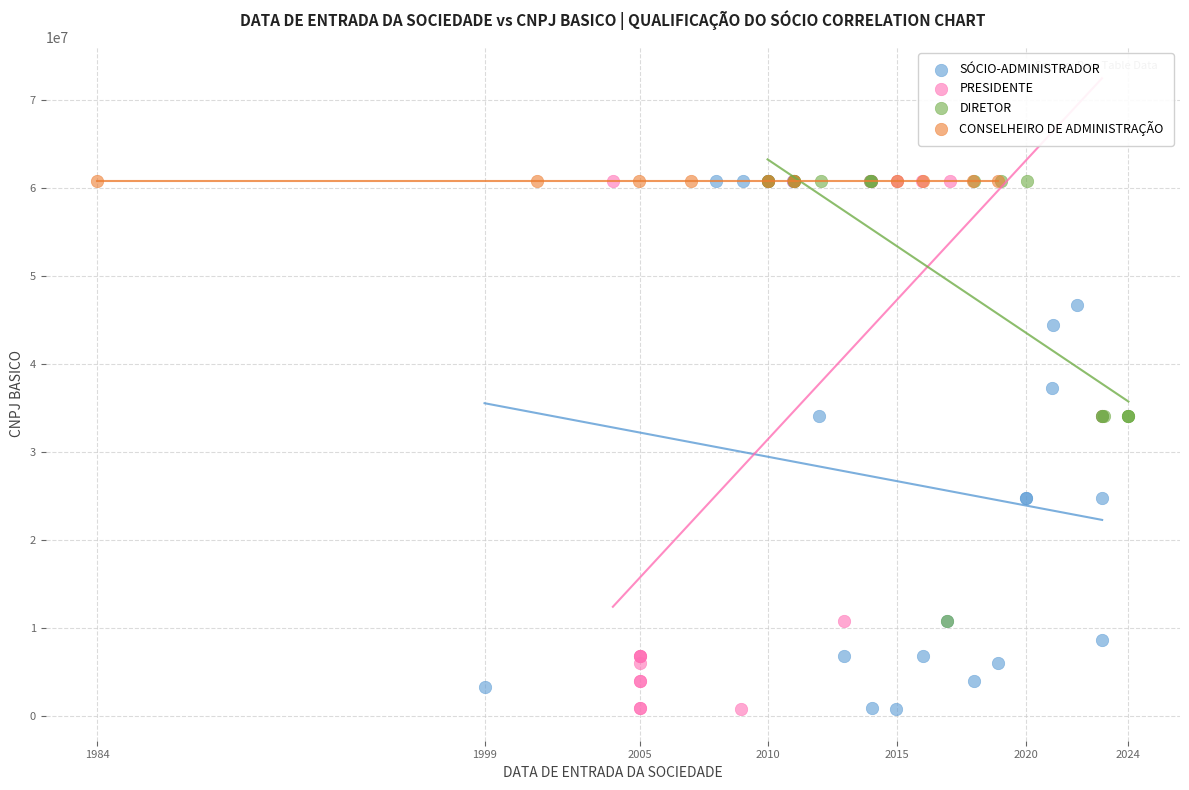

What are all the series names shown in the legend?

SÓCIO-ADMINISTRADOR, PRESIDENTE, DIRETOR, CONSELHEIRO DE ADMINISTRAÇÃO